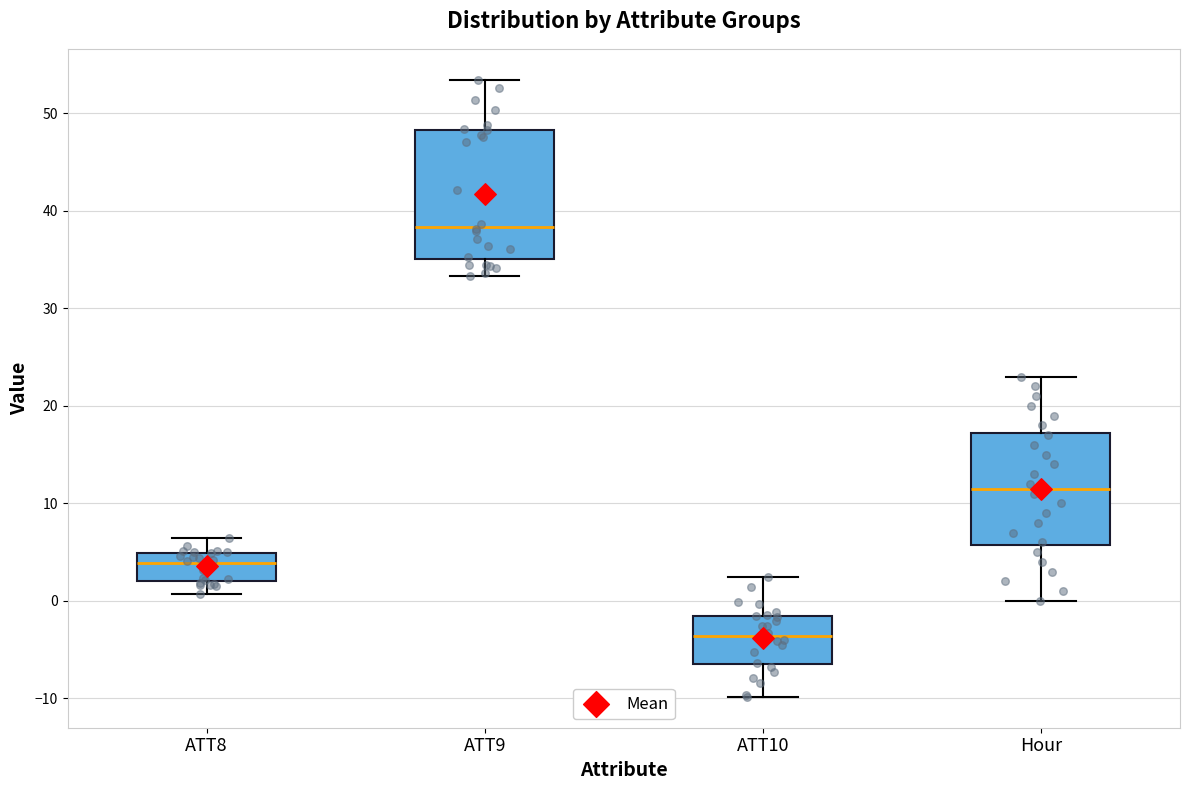

Which box is the tallest, from its lower edge to its upper edge?

ATT9